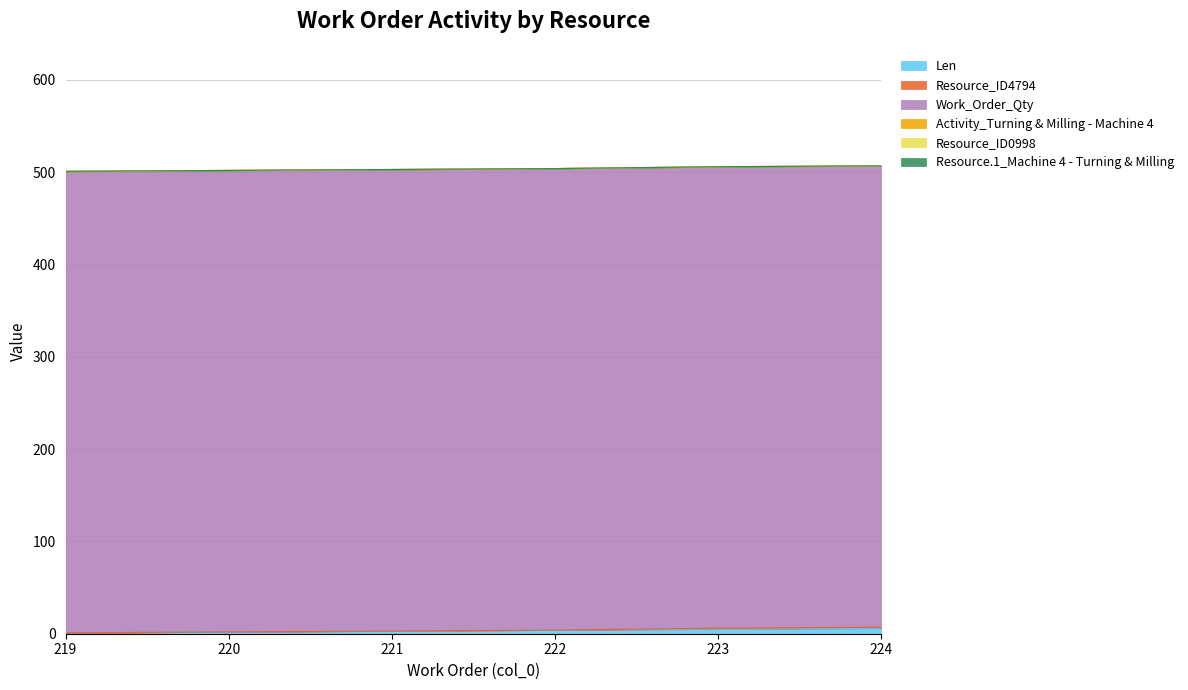

At which label does Resource.1_Machine 4 - Turning & Milling reach its peak?

219